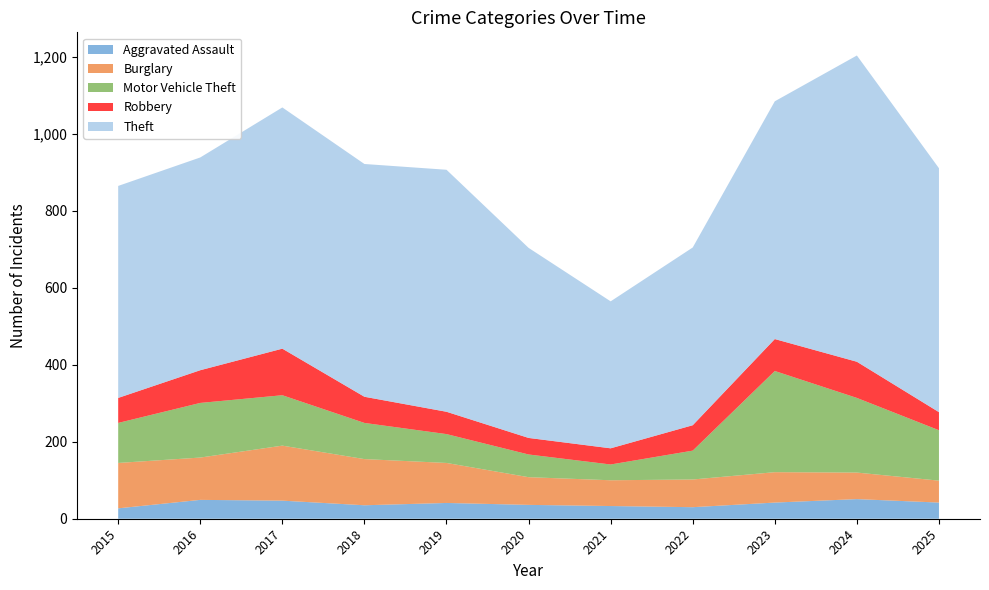

Reading left to right, what are all the values shown in this chart?

Aggravated Assault: 2015=27	2016=49	2017=47	2018=35	2019=41	2020=36	2021=33	2022=30	2023=42	2024=51	2025=42
Burglary: 2015=118	2016=110	2017=143	2018=120	2019=104	2020=72	2021=67	2022=72	2023=79	2024=69	2025=57
Motor Vehicle Theft: 2015=104	2016=142	2017=131	2018=94	2019=75	2020=59	2021=41	2022=75	2023=263	2024=194	2025=131
Robbery: 2015=65	2016=85	2017=121	2018=68	2019=58	2020=43	2021=42	2022=66	2023=83	2024=94	2025=47
Theft: 2015=551	2016=553	2017=627	2018=605	2019=629	2020=494	2021=382	2022=462	2023=618	2024=796	2025=634